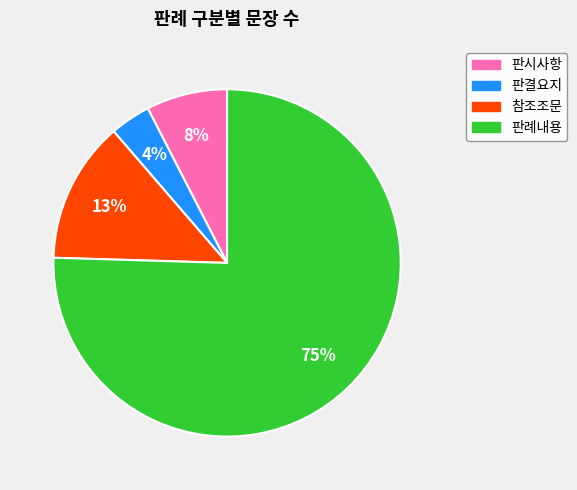

True or false: 판례내용 accounts for 84% of the total.

False